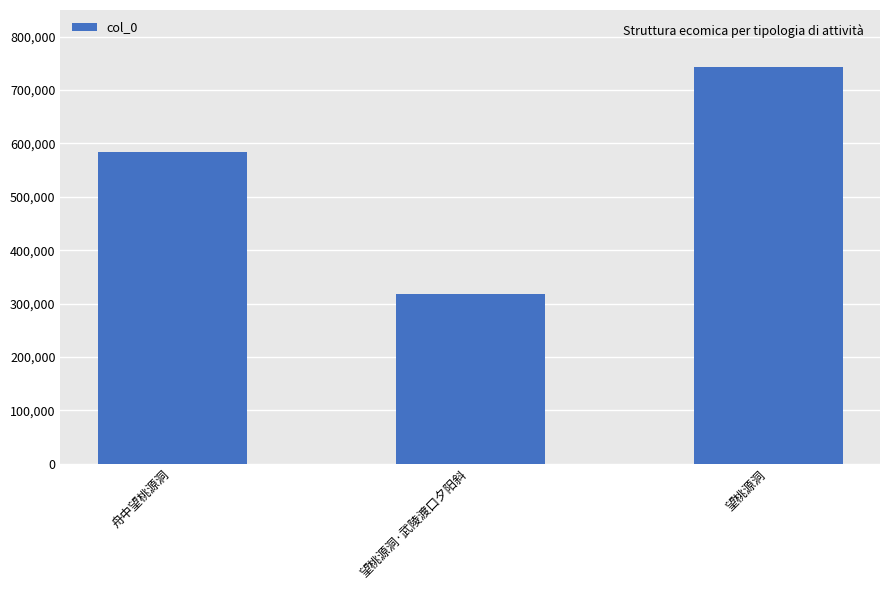

What is the approximate value at 望桃源洞·武陵渡口夕阳斜?

317095